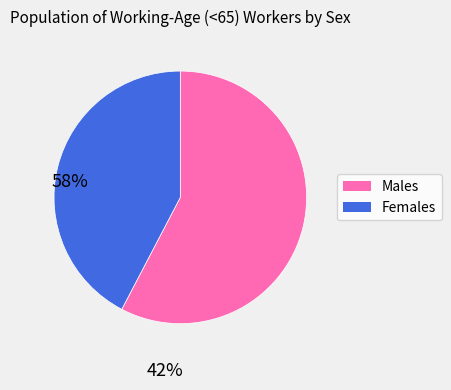

Approximately how many times larger is the value at Females compared to Males?

0.7